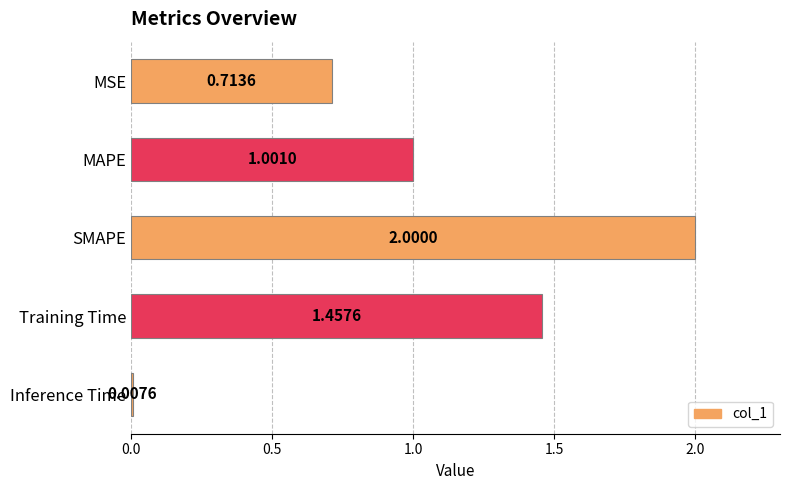

Rank the categories by value from highest to lowest.

SMAPE, Training Time, MAPE, MSE, Inference Time